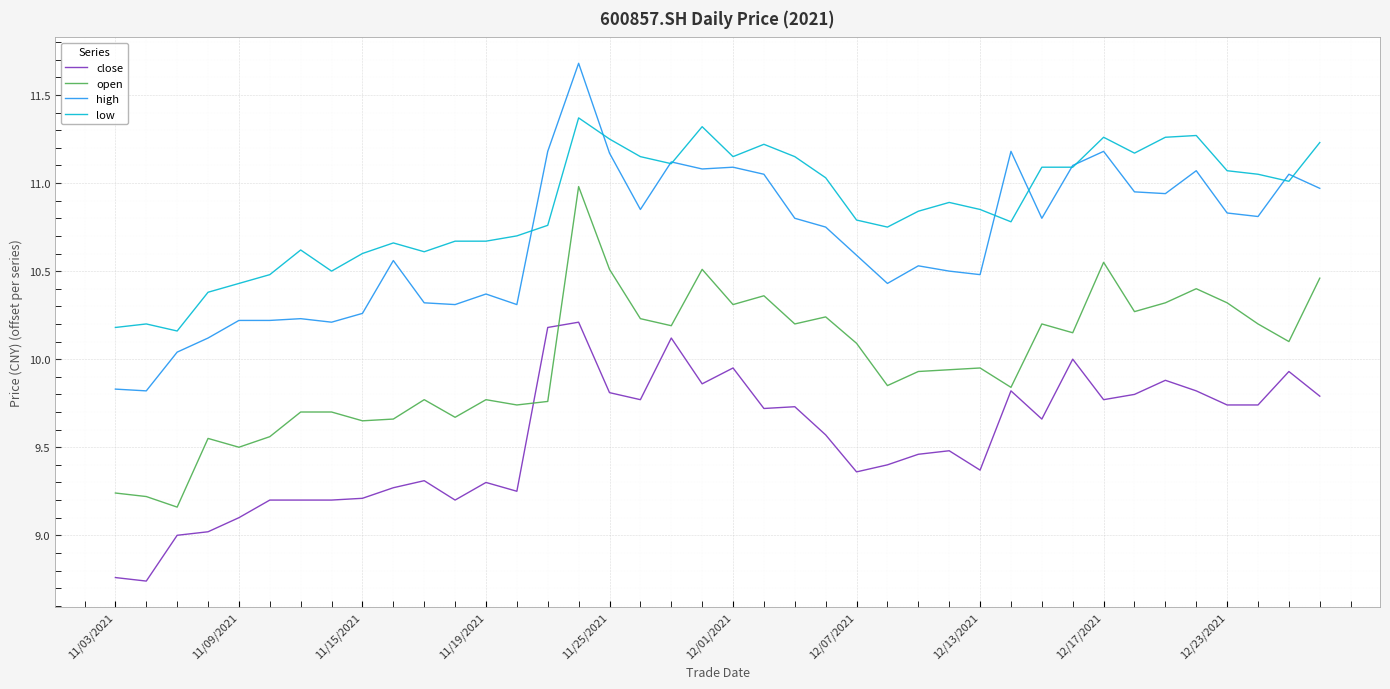

True or false: close and high intersect in this chart.

False